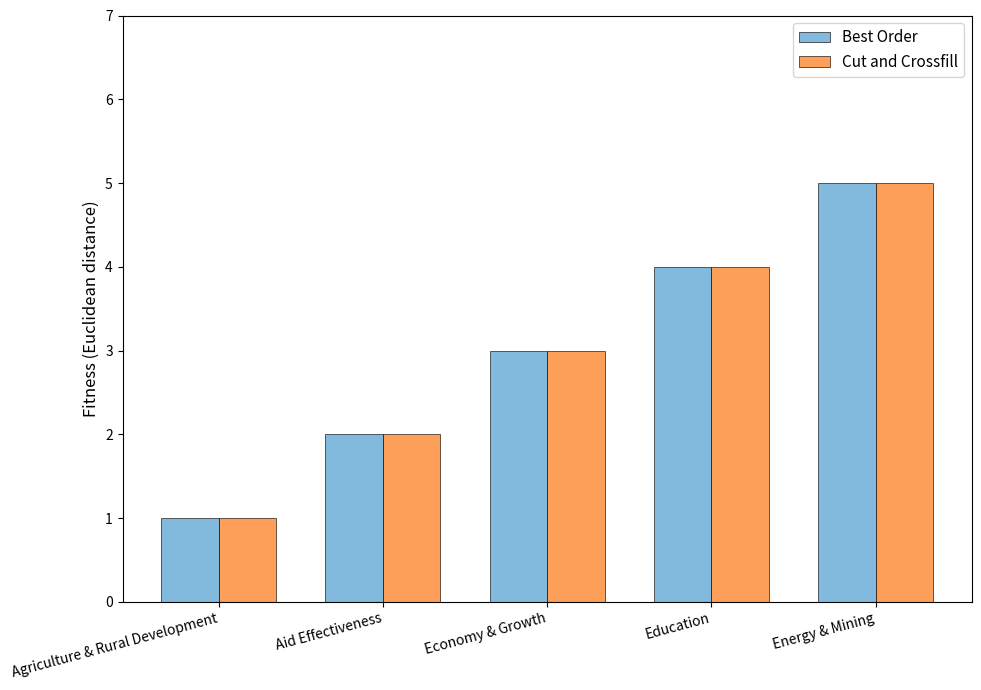

What is the value of the Cut and Crossfill bar at the 2nd from the left?

2